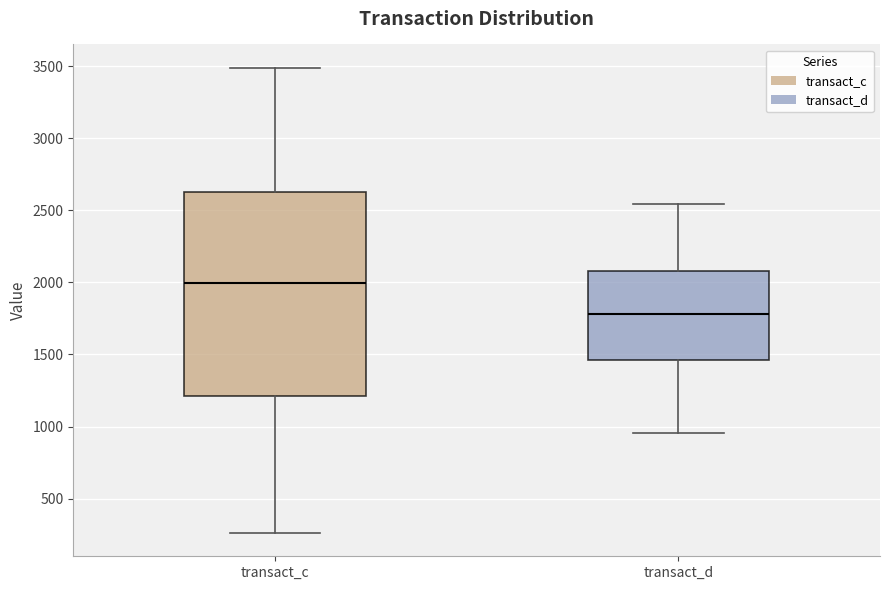

Reading left to right, transcribe this box plot: for each box, give where its median line is, the range the box spans, and where its two whiskers end, as read against the y-axis. The values are not printed on the chart, so give them approximately, as read against the axis.

transact_c: median 2000, box 1200 to 2650, whiskers 250 to 3500
transact_d: median 1800, box 1450 to 2100, whiskers 950 to 2550